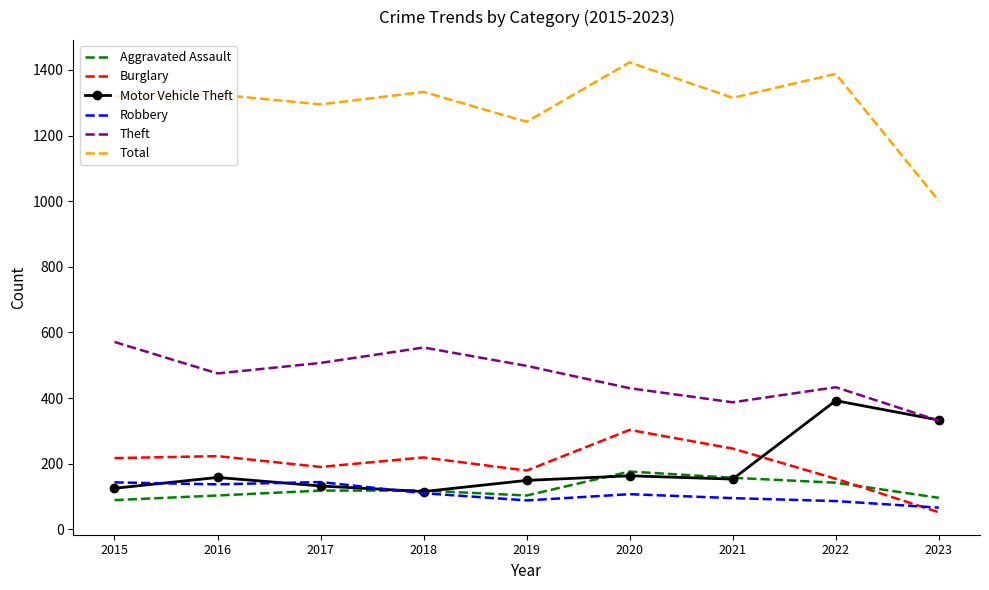

True or false: Total and Robbery cross at least once.

False